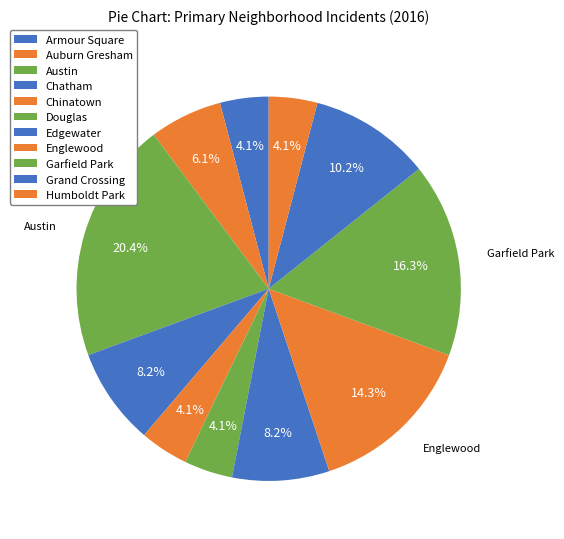

Is Englewood the majority of the pie?

No